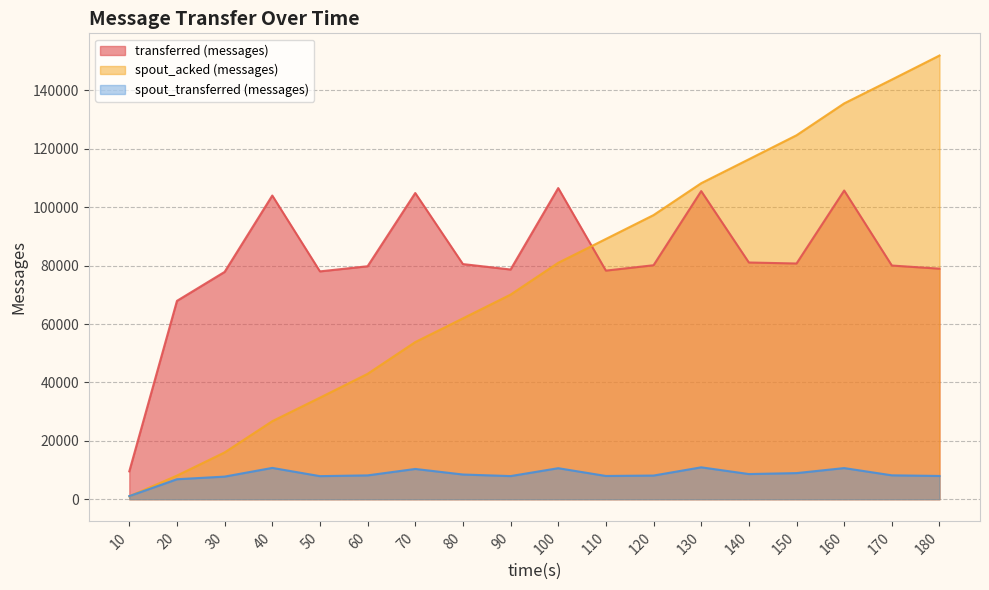

True or false: spout_acked (messages) has a value of 151980 at 180.

True